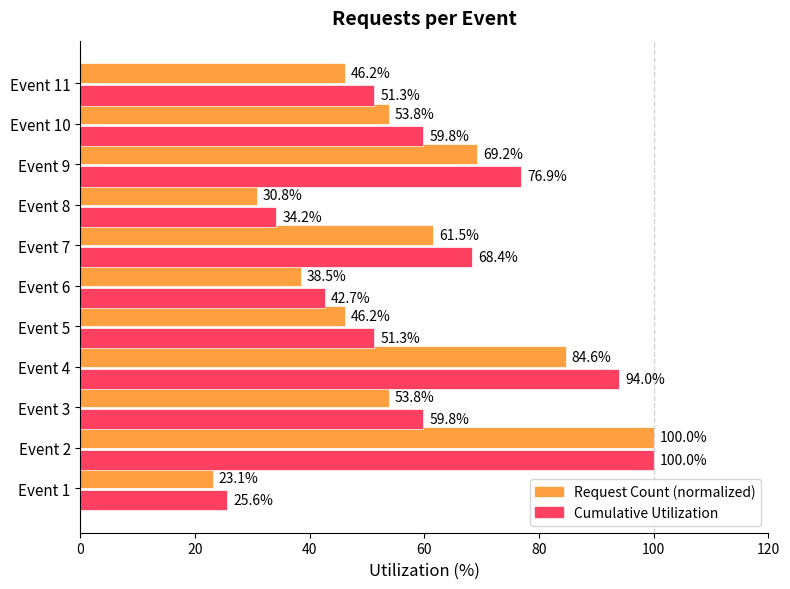

What value does the Request Count (normalized) series have at Event 2?

100.0